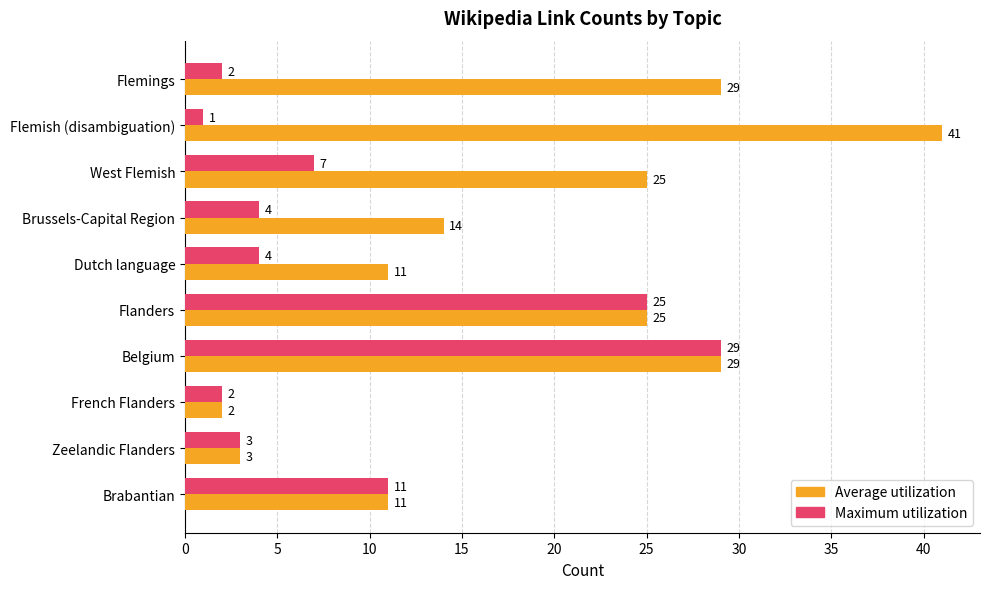

What is the difference between the maximum and minimum values in the Average utilization series?

39